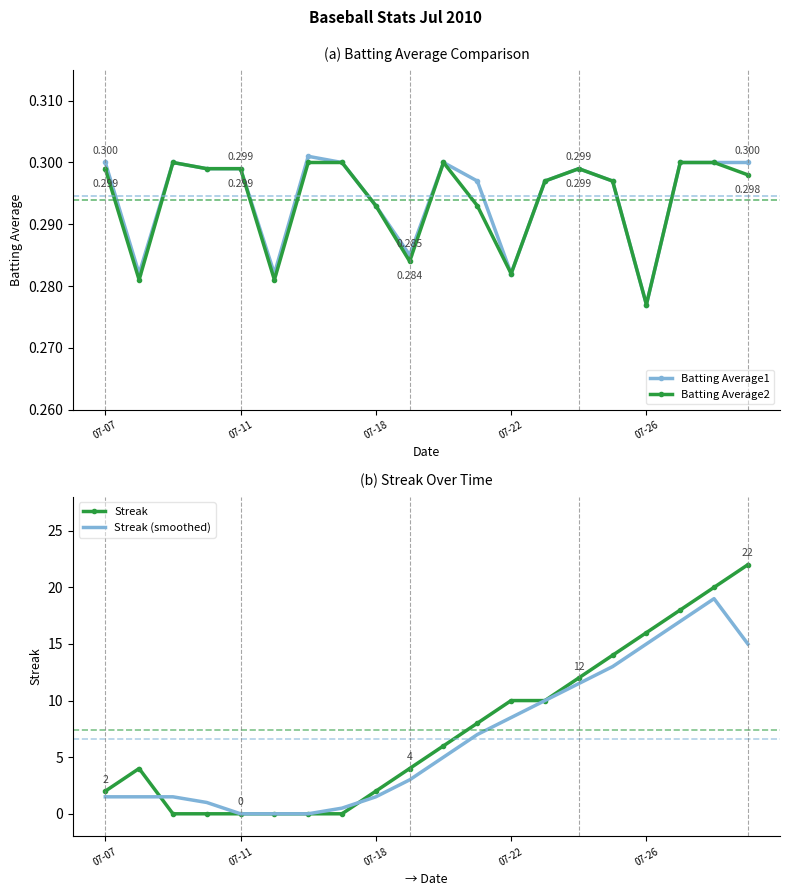

Rank the series by their maximum value, from lowest to highest.

Batting Average2, Batting Average1, Streak (smoothed), Streak